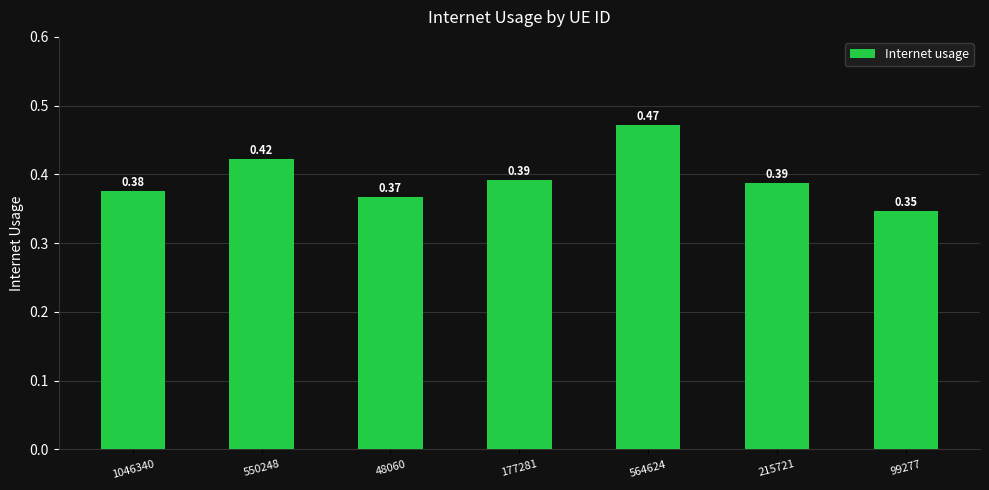

Which category has the lowest value across all series?

99277